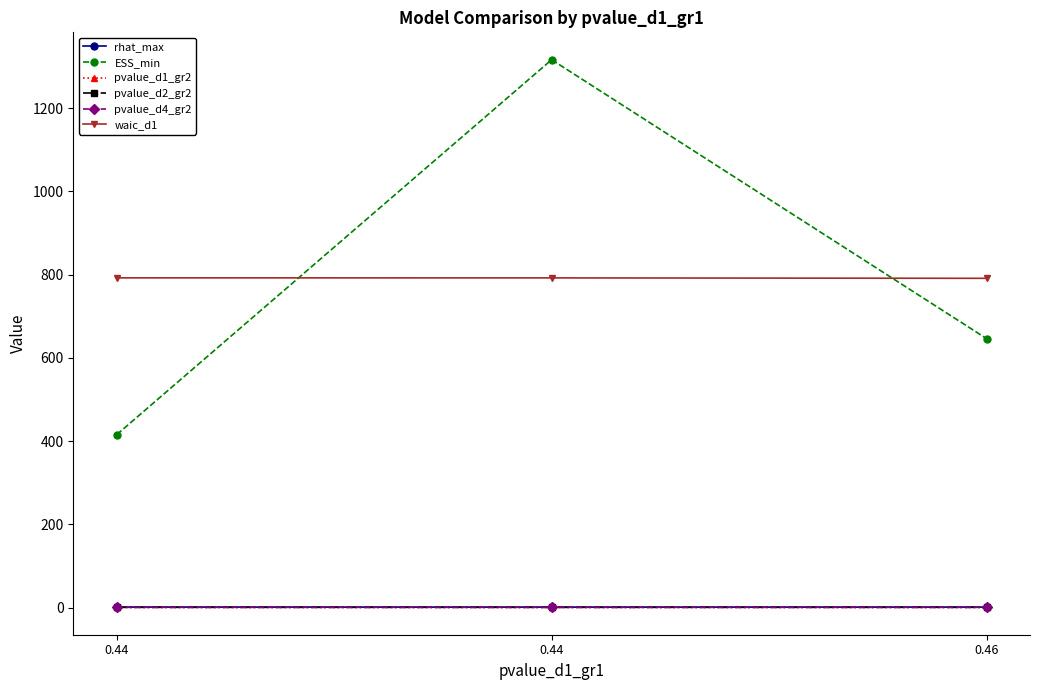

What is the sum of the pvalue_d4_gr2 values at 0.46 and 0.44?

1.0